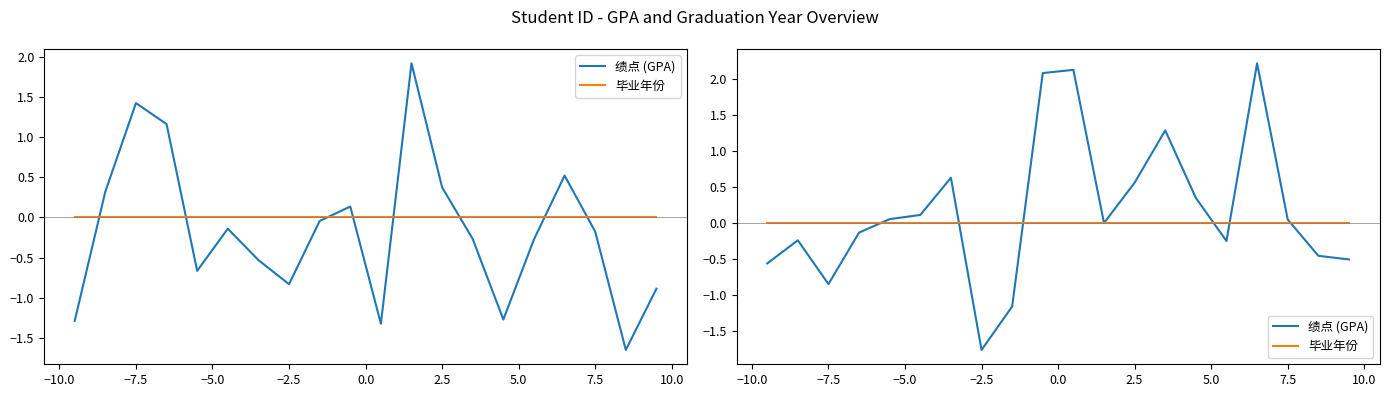

Does the chart have visible grid lines?

No